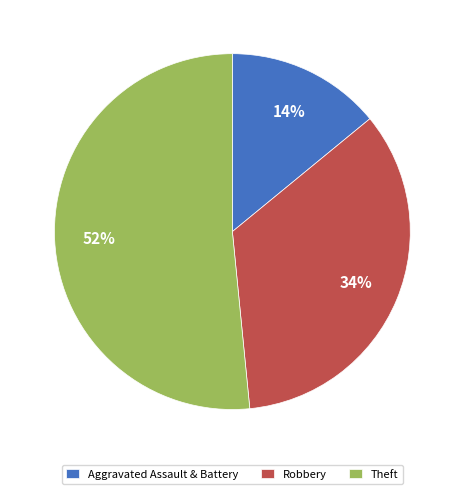

To the nearest percent, what percentage of the pie is Theft?

52%